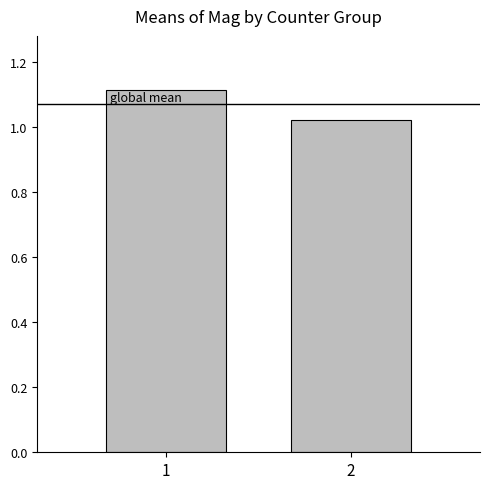

At which category does the chart reach its peak across all series?

1